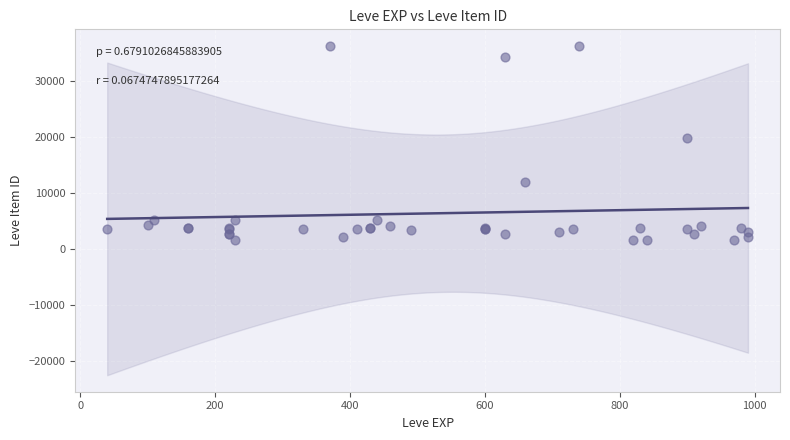

What Y value in the scatter plot is closest to 18967?

19744